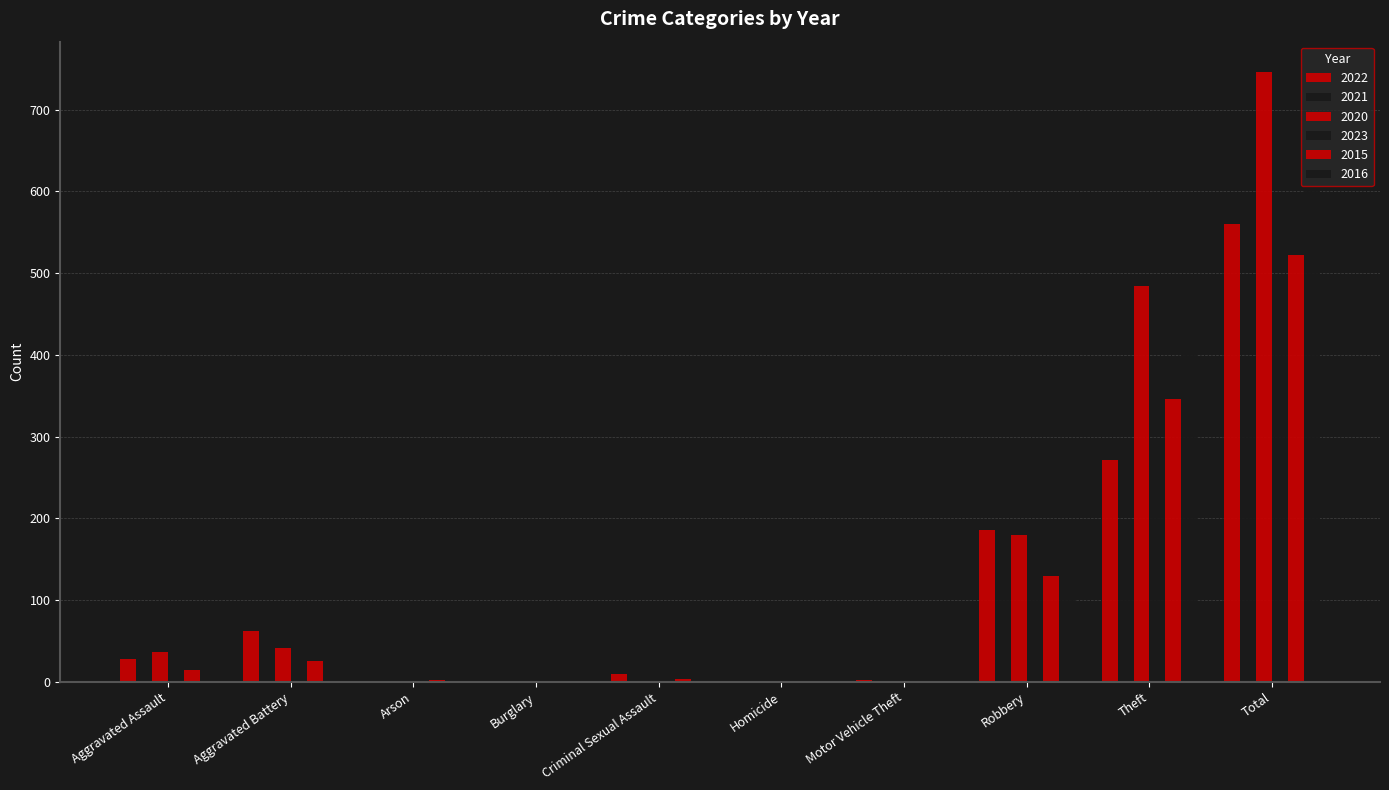

What is the difference between the second highest and second lowest values in the 2021 series?

151